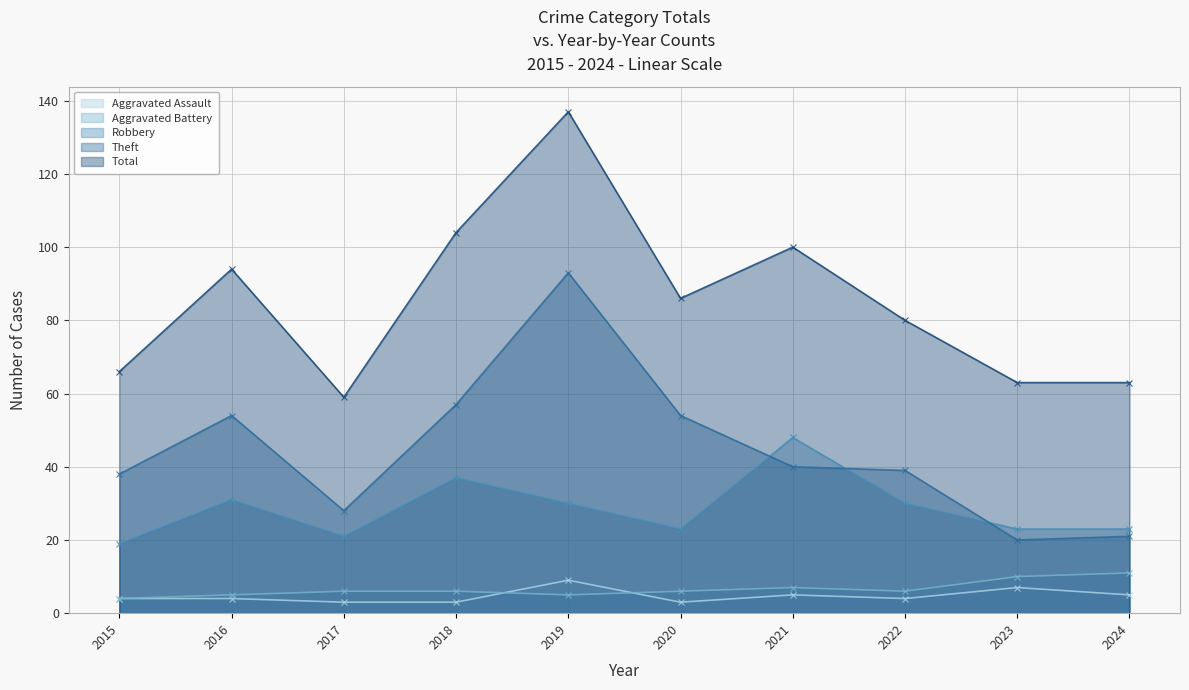

What is the value of the Aggravated Battery point at the 4th from the left?

6